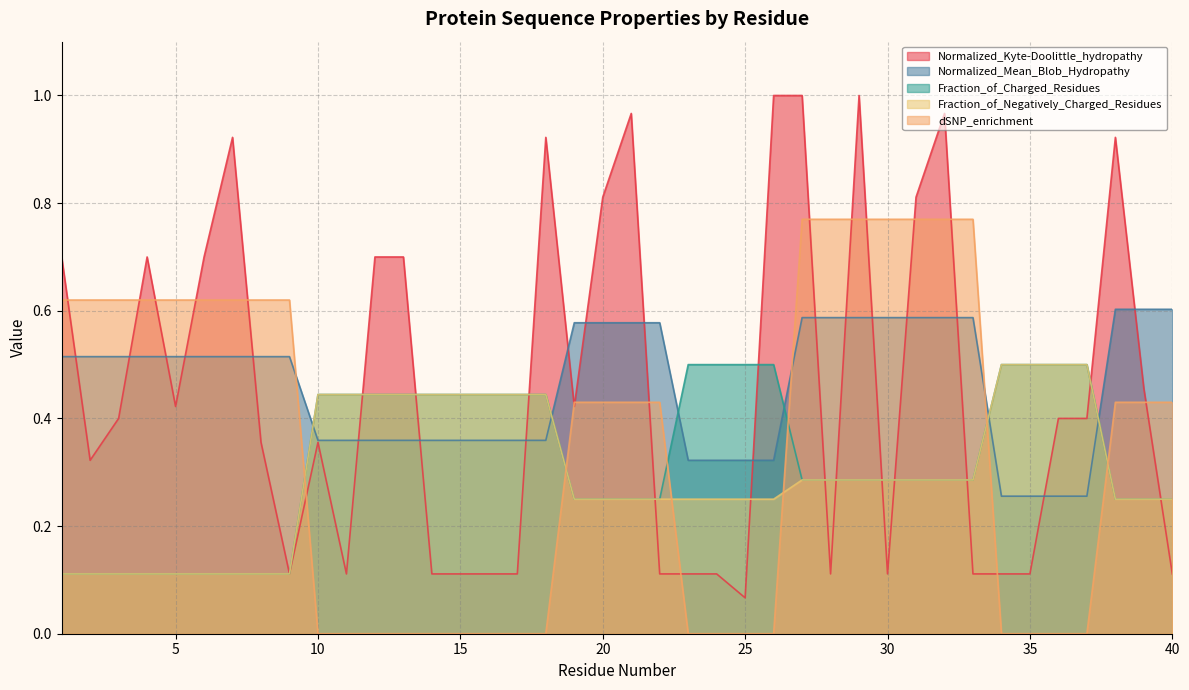

What is the total value across all series at 23?

1.2